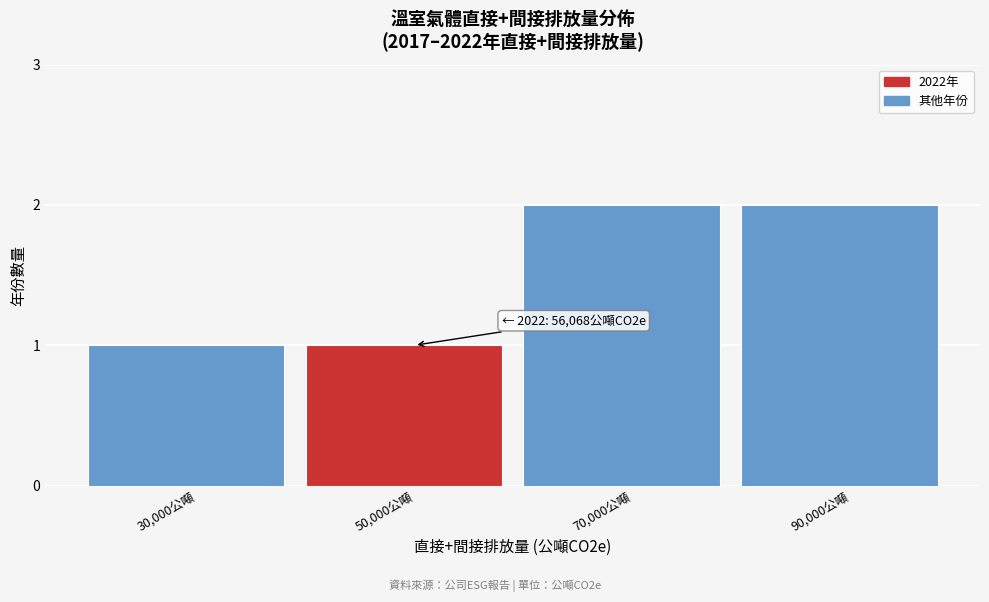

Reading right to left, what are all the values shown in this chart?

2	2	1	1